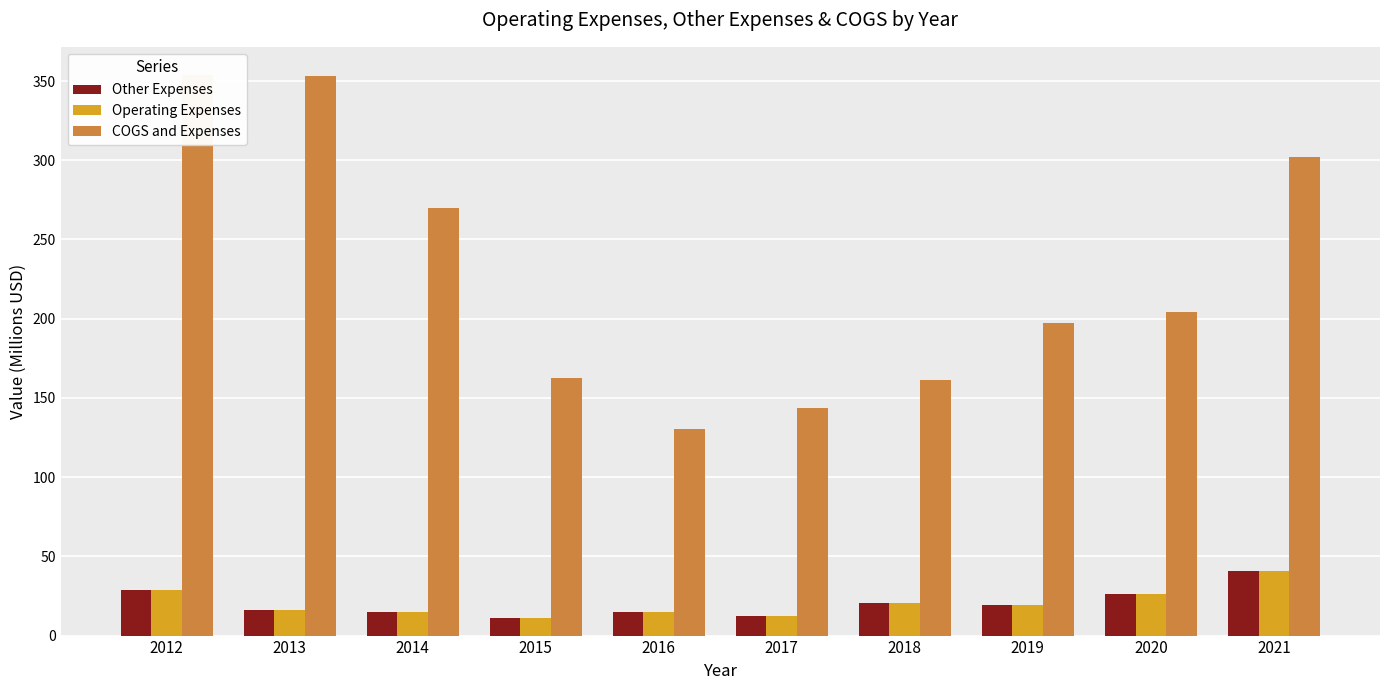

What are all the series names shown in the legend?

Other Expenses, Operating Expenses, COGS and Expenses